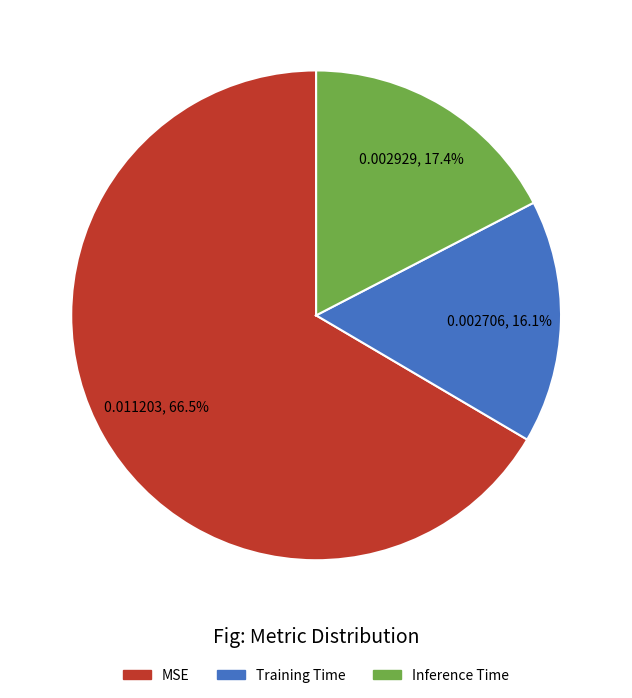

To the nearest percent, what percentage of the pie is Inference Time?

17%